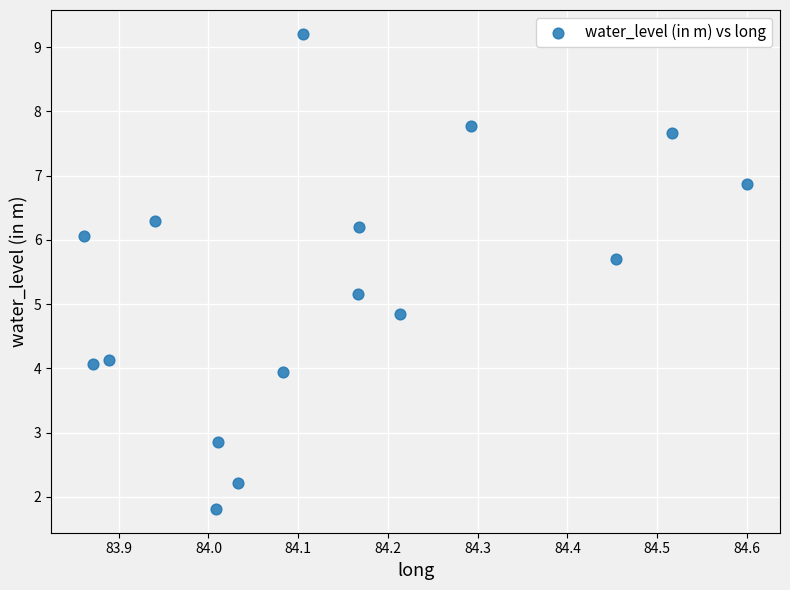

What is the range of X values (max minus min)?

0.7